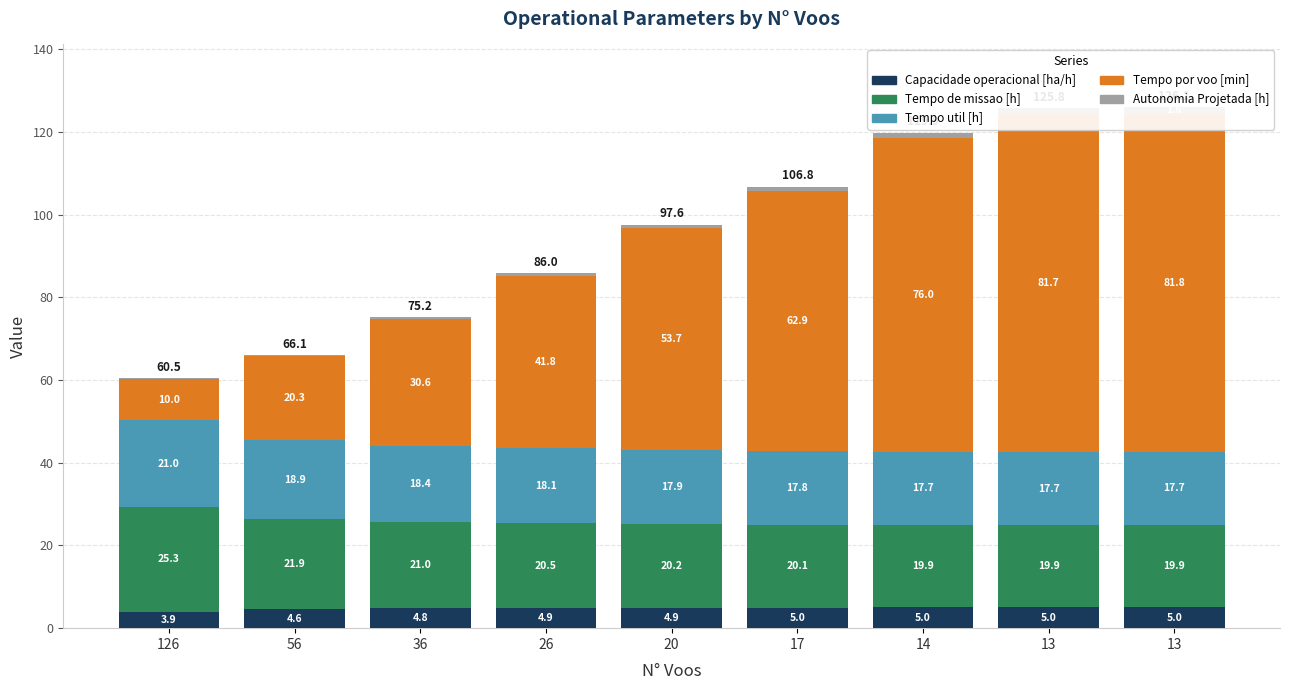

At which label is Capacidade operacional [ha/h] closest to 4?

126